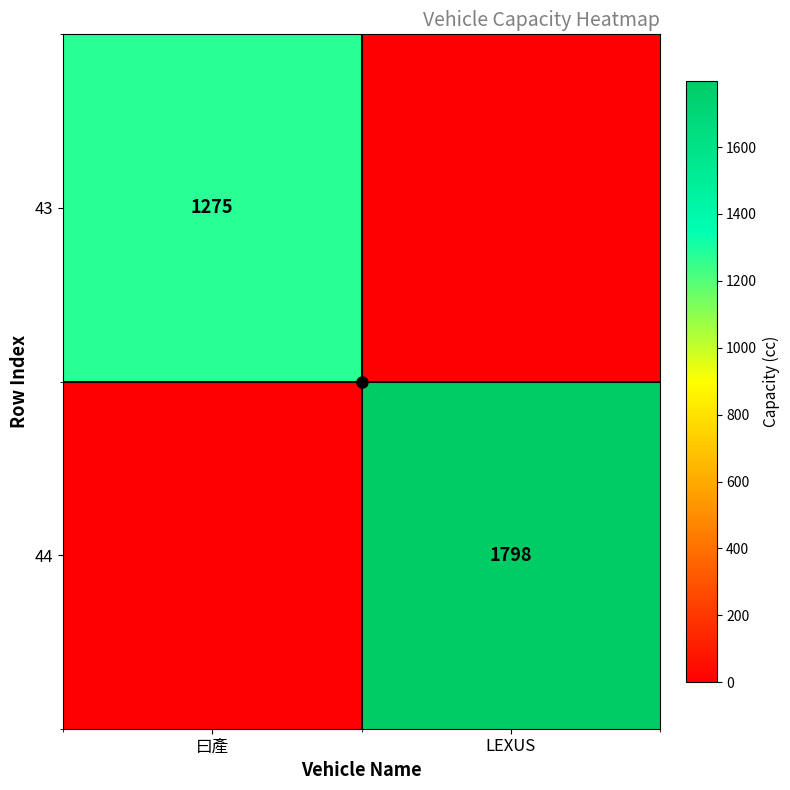

True or false: 43 has a value of 0 at LEXUS.

True